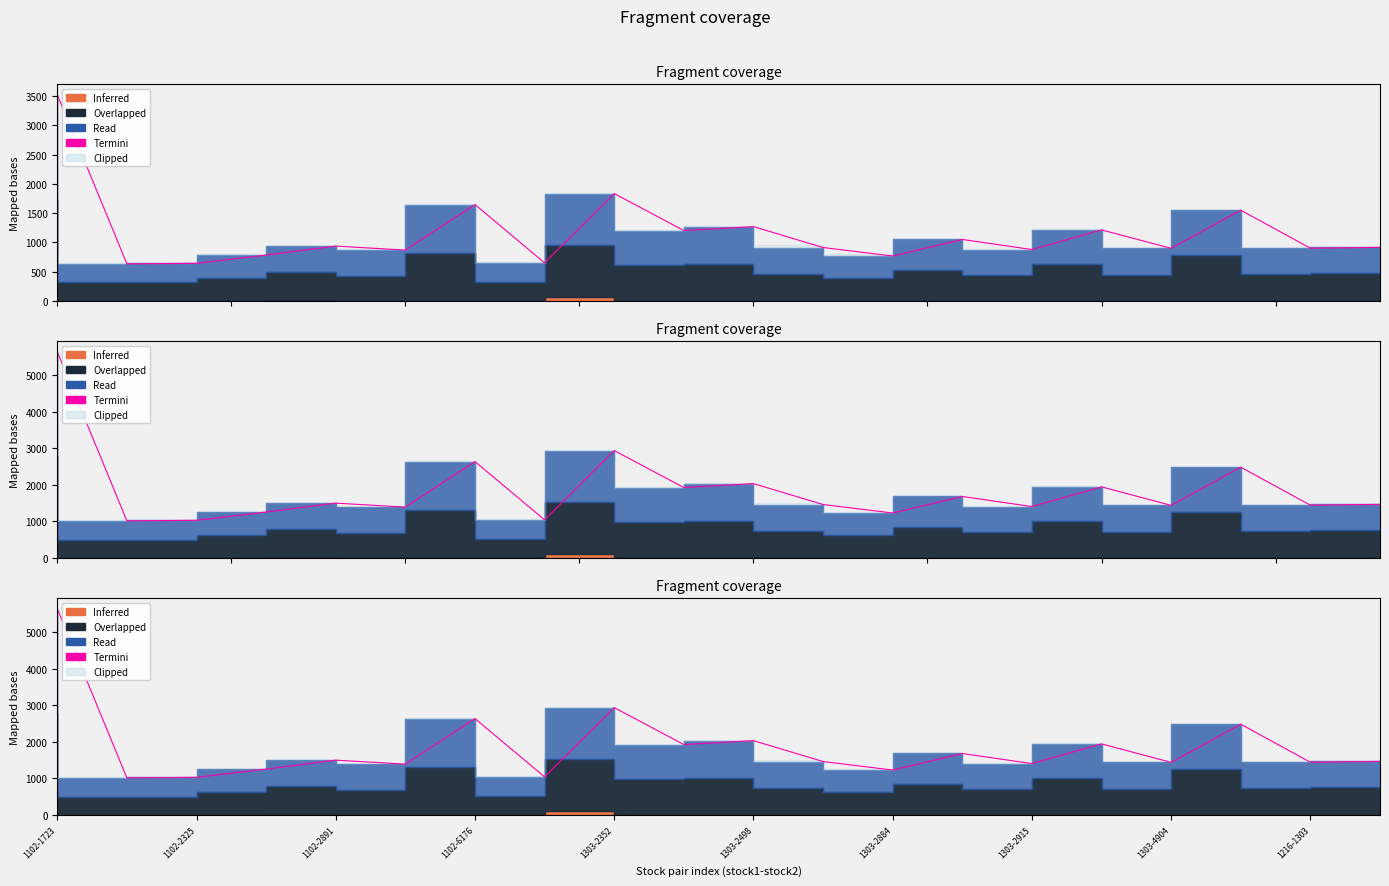

Count the number of values greater than 1466.

10